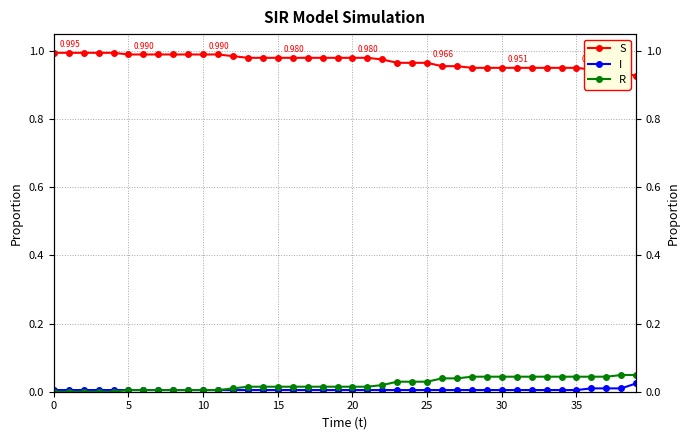

What are all the series names shown in the legend?

S, I, R